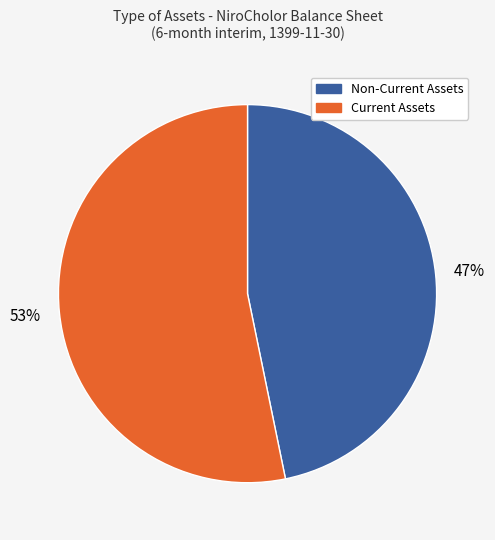

Does any single category account for the majority?

Yes